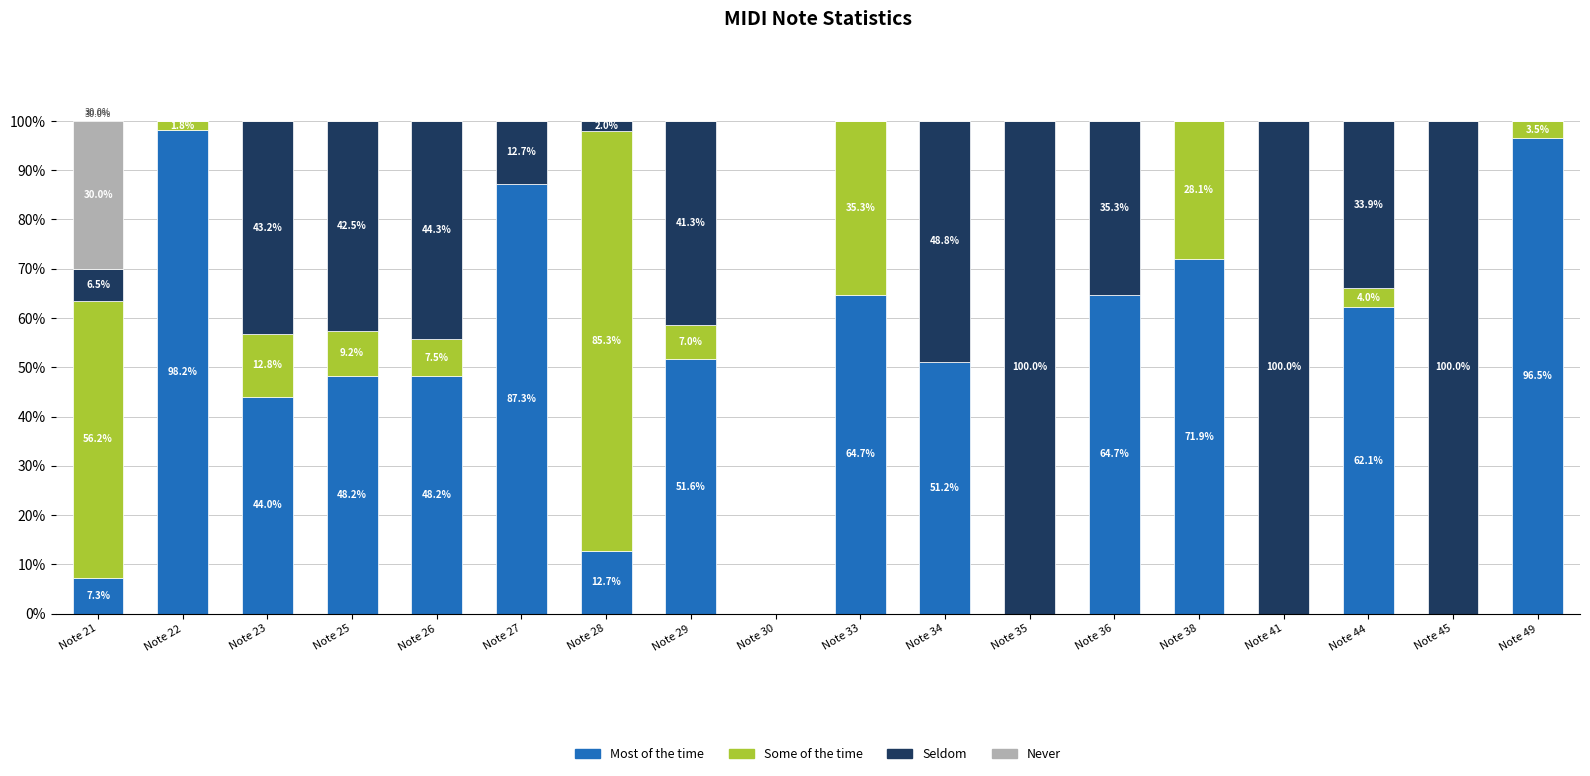

What is the total value across all series at Note 41?

100.0